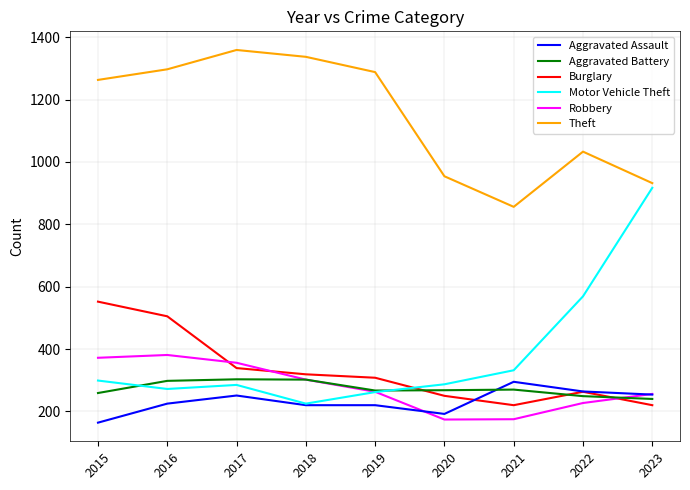

Which series has the widest spread of values?

Motor Vehicle Theft